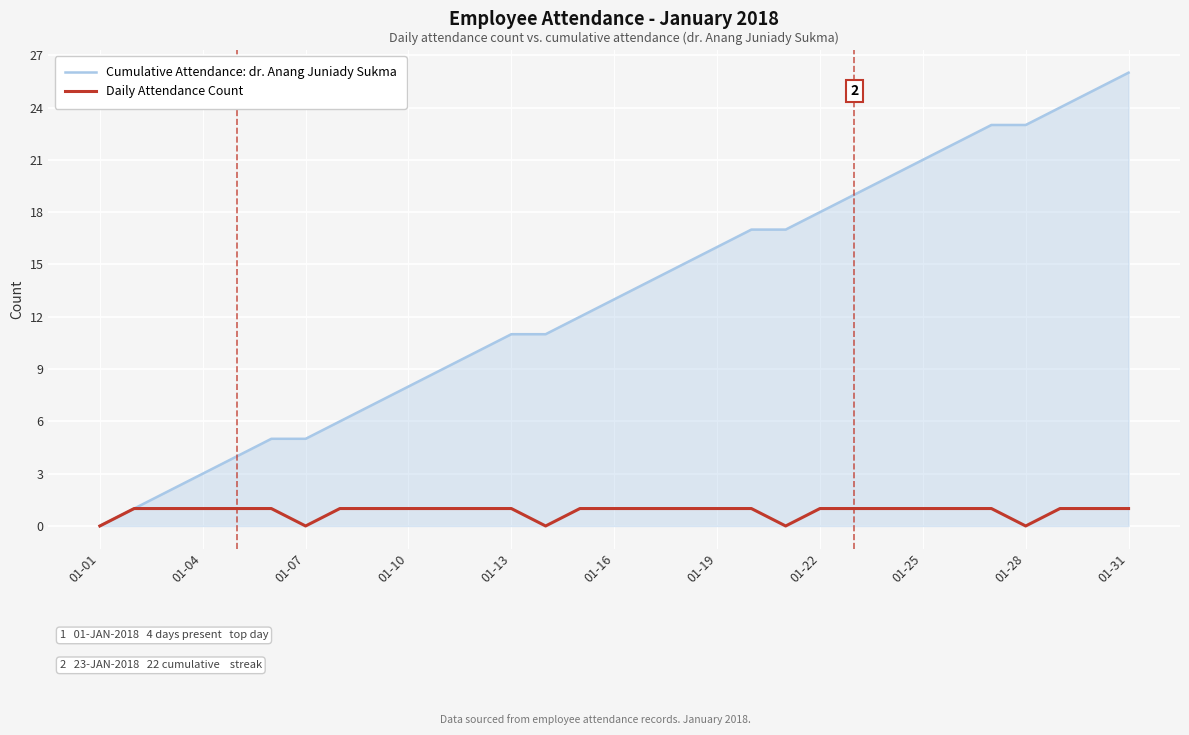

Which series has the largest total across all categories?

Cumulative Attendance: dr. Anang Juniady Sukma